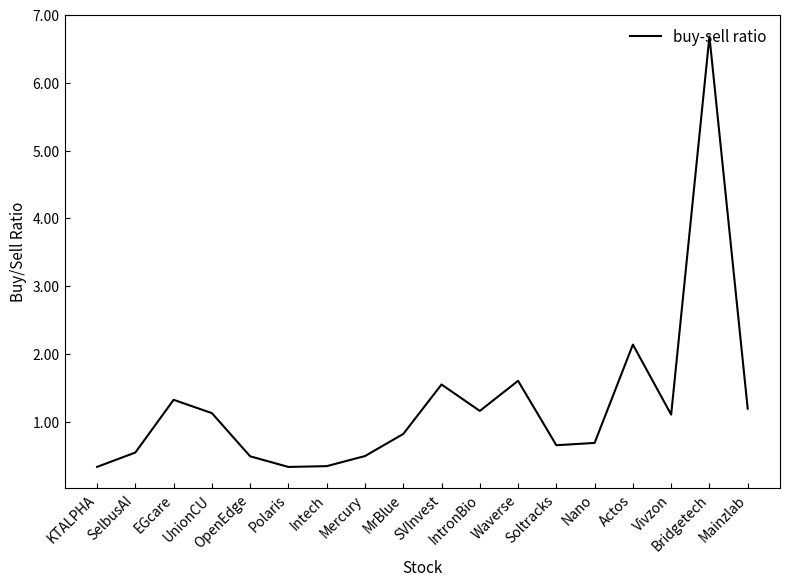

Which label corresponds to the largest value in the chart?

Bridgetech